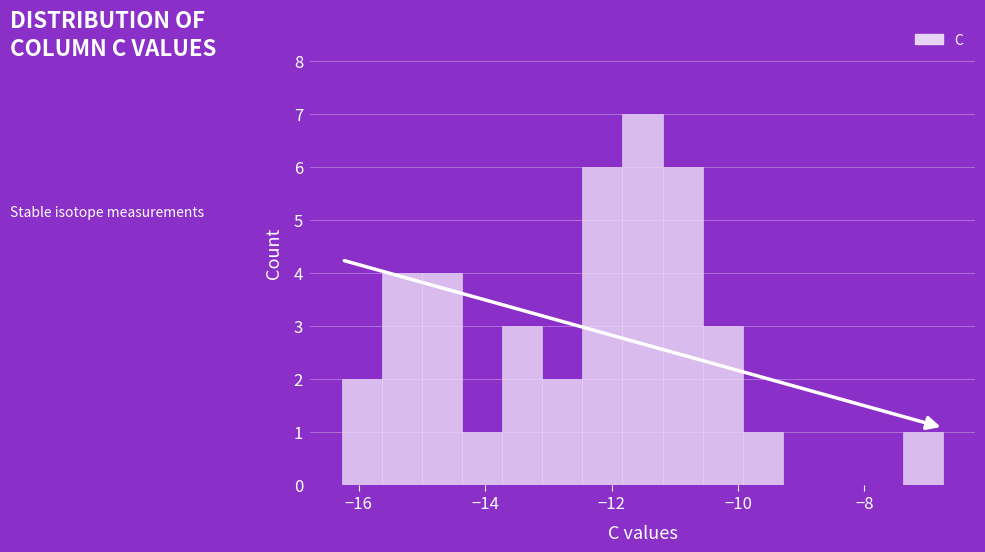

Read against the x-axis, roughly where is the centre of the tallest bar?

-11.6